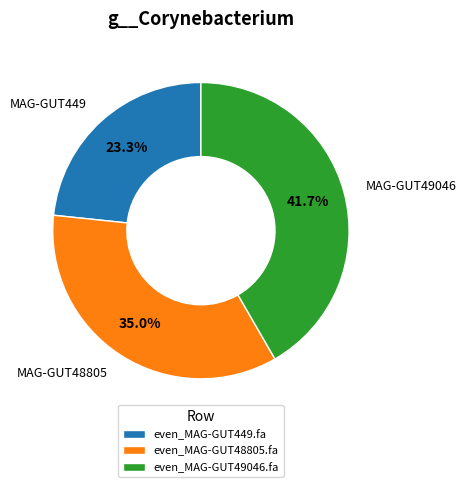

What is the ratio of the value at even_MAG-GUT48805.fa to the value at even_MAG-GUT49046.fa?

0.8